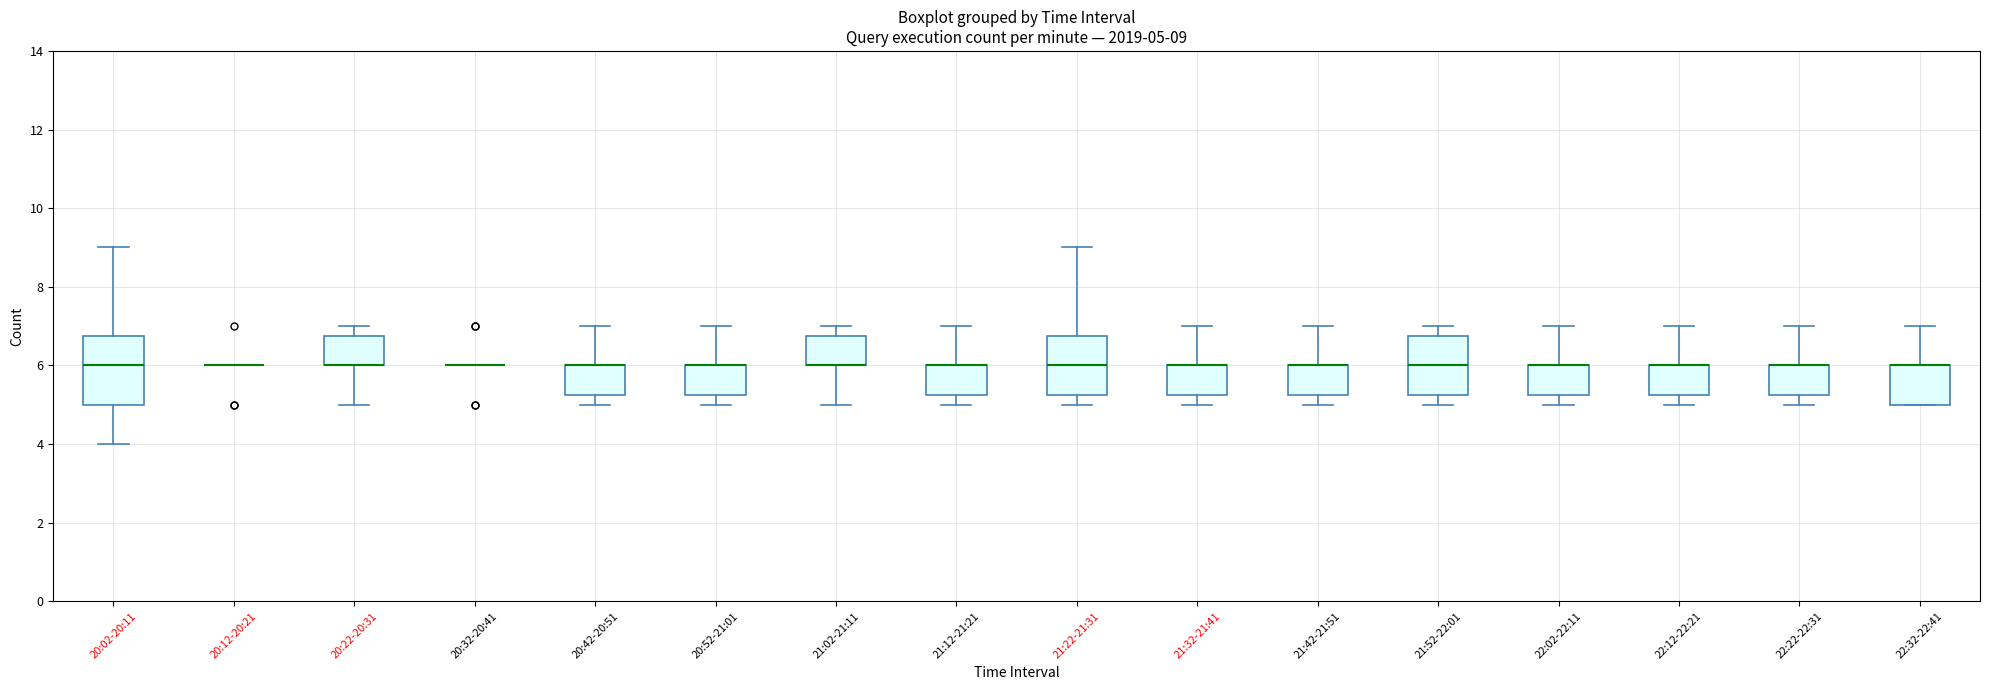

Which box is the tallest, from its lower edge to its upper edge?

20:02-20:11